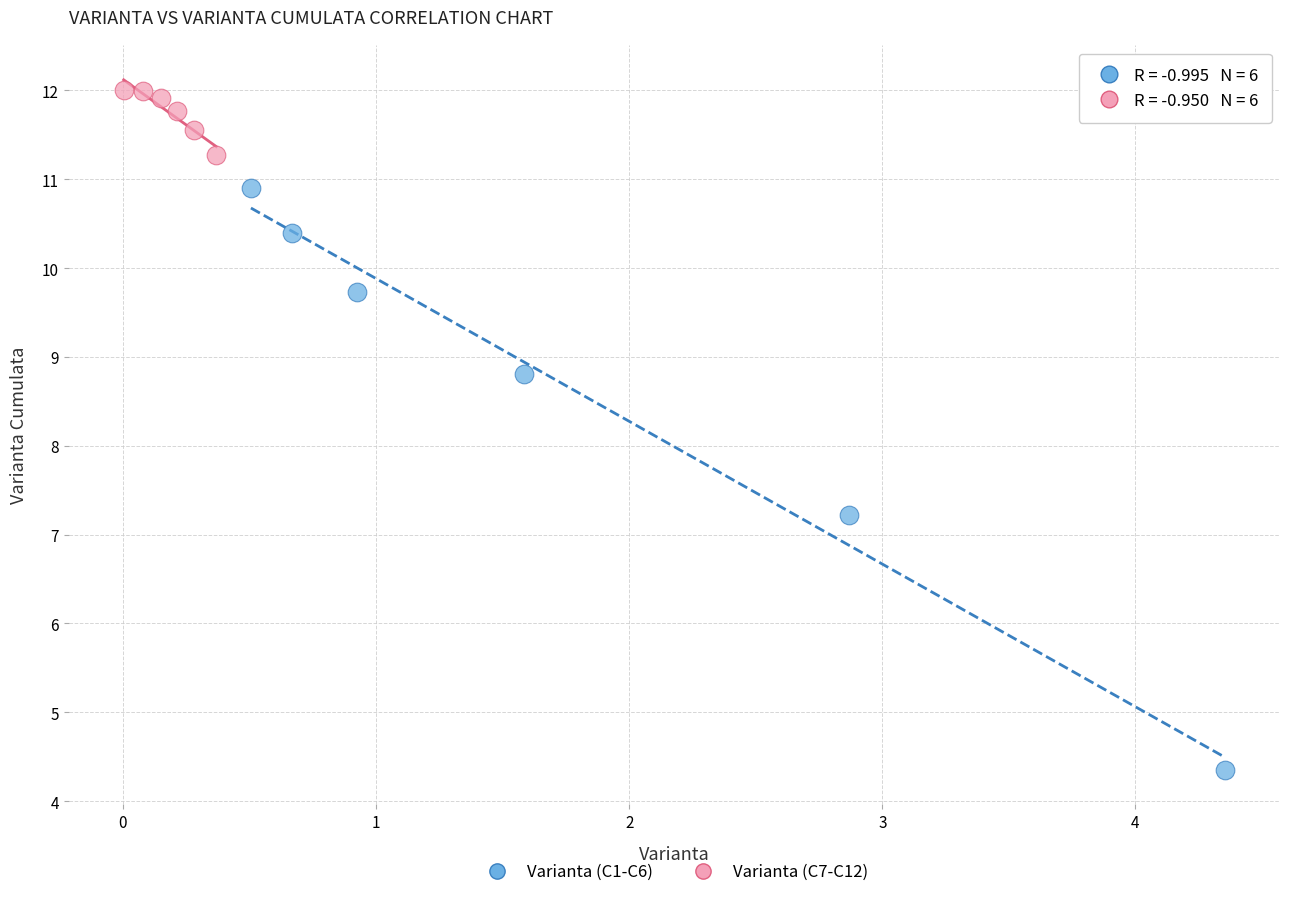

Which series contains the lowest Y value?

Varianta (C1-C6)